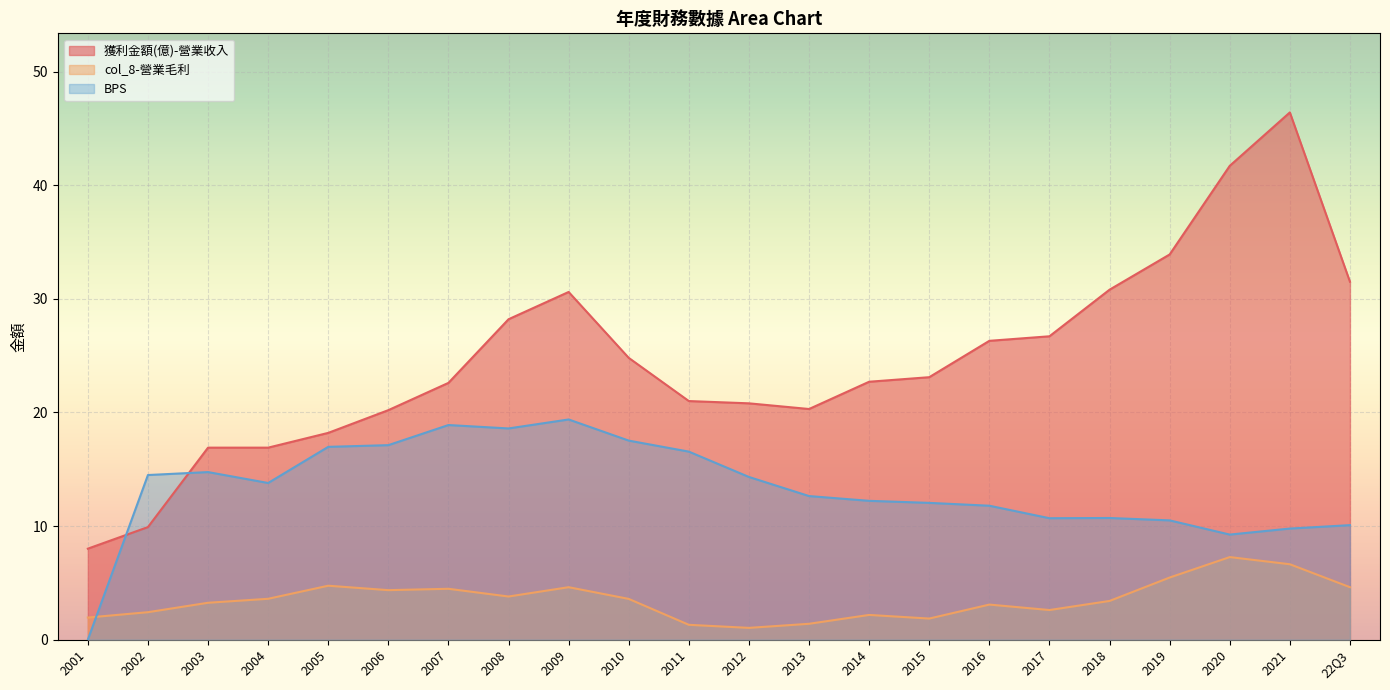

How many lines are shown in the chart?

3